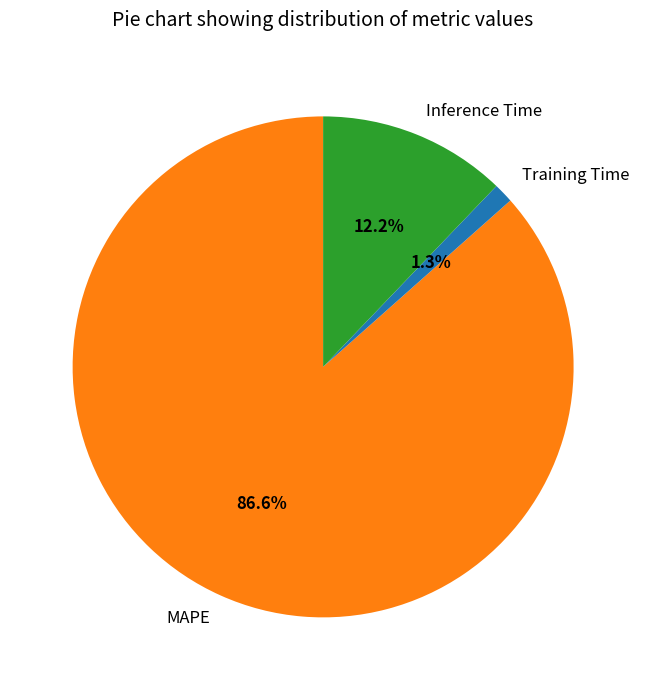

To the nearest percent, what is the difference between the MAPE and Training Time slice percentages?

85%